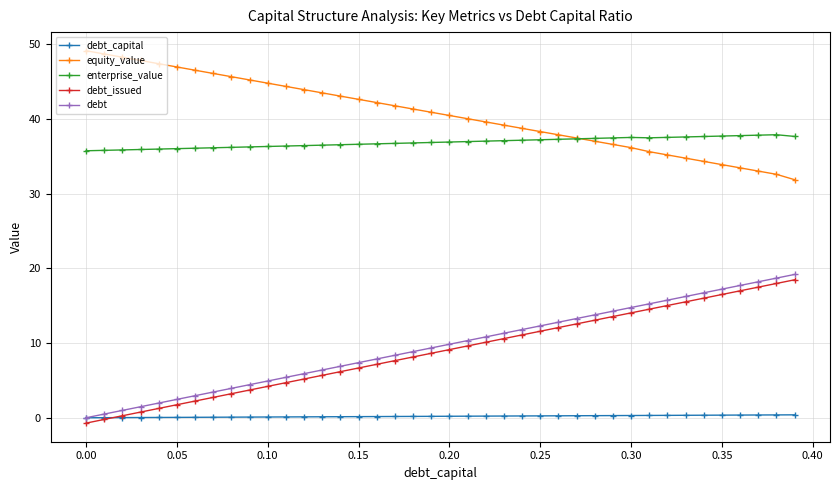

List the series in order of their peak value, lowest first.

debt_capital, debt_issued, debt, enterprise_value, equity_value